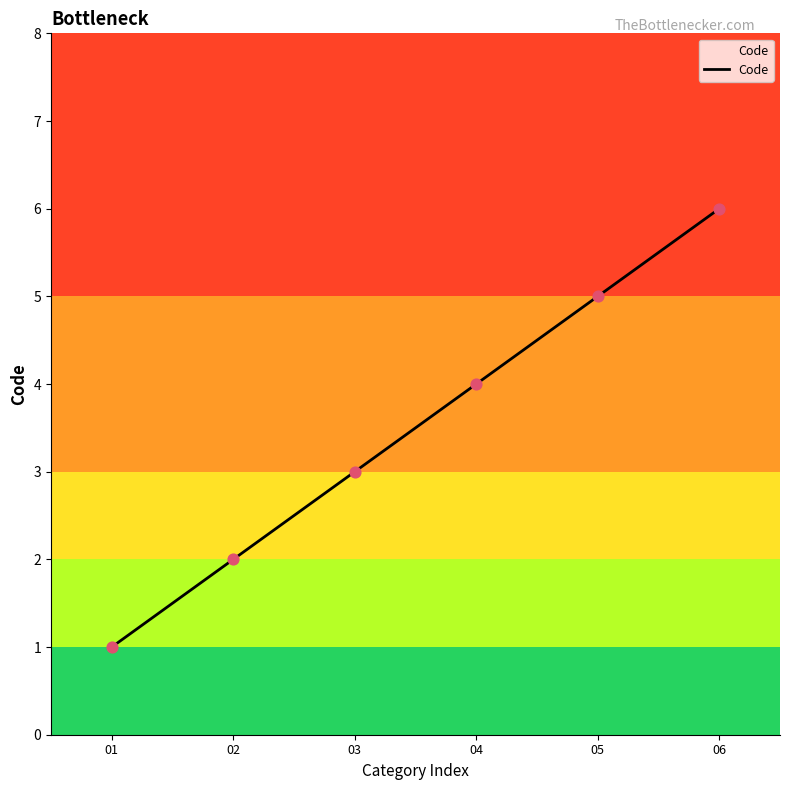

What is the change in value from 04 to 05?

+1